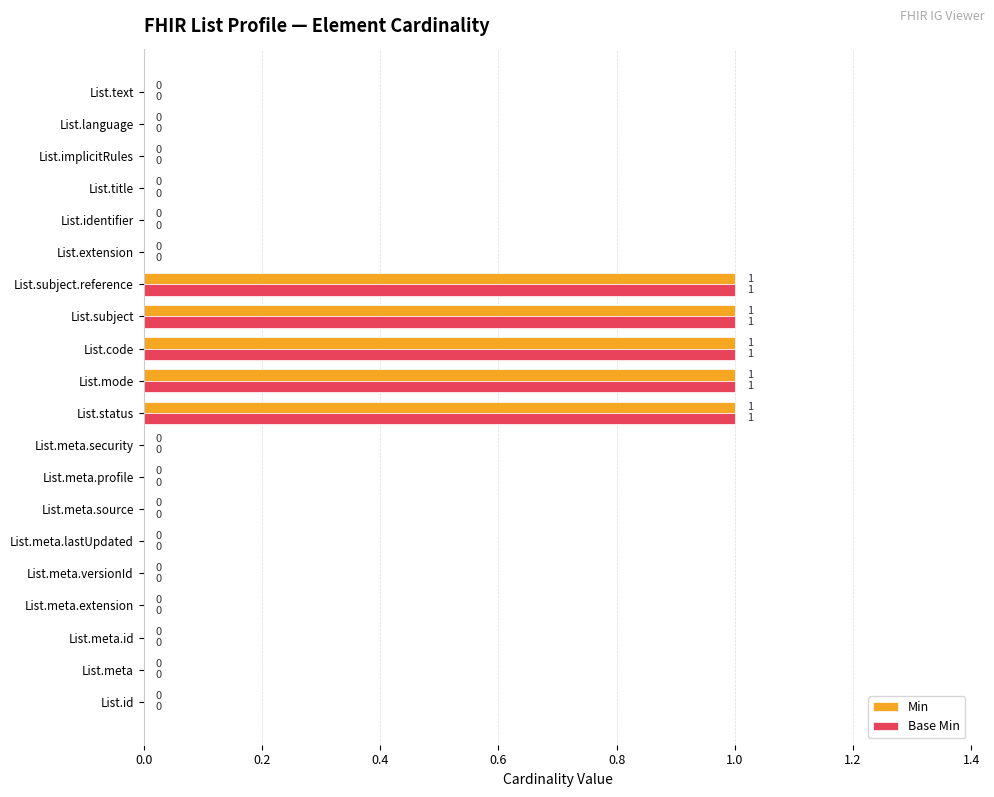

Count the number of categories in the chart.

20